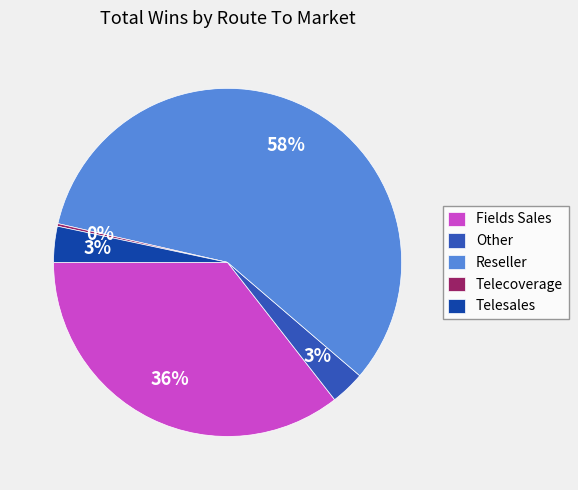

What is the largest slice in the pie chart?

Reseller